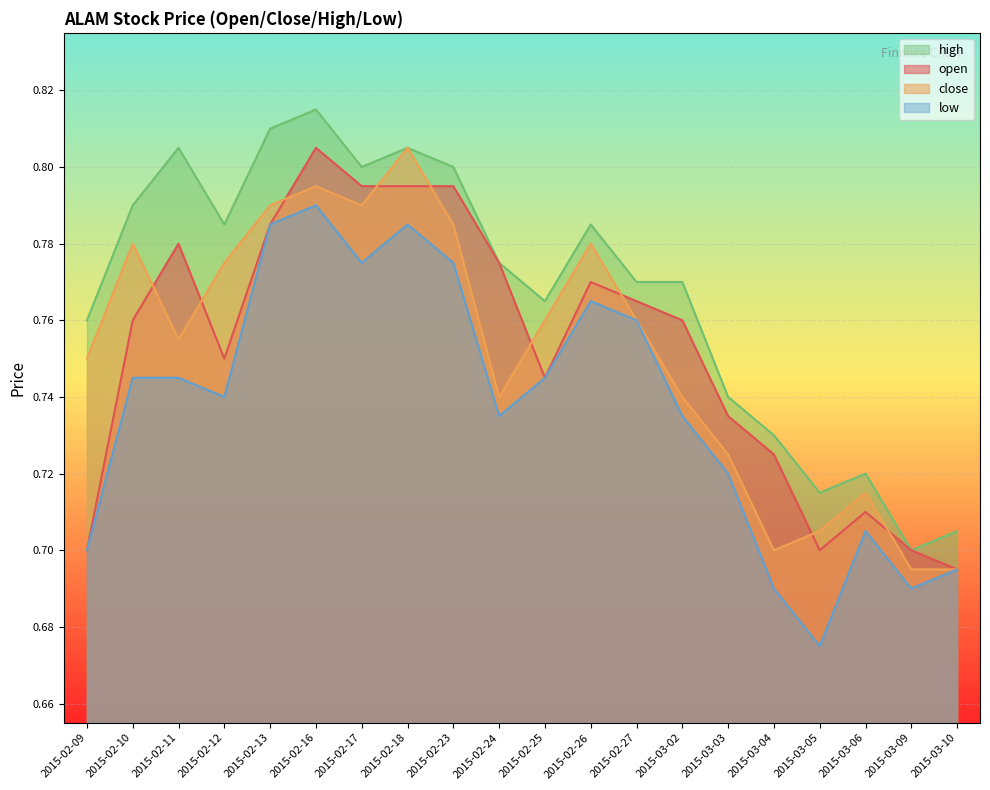

True or false: open and high intersect in this chart.

False